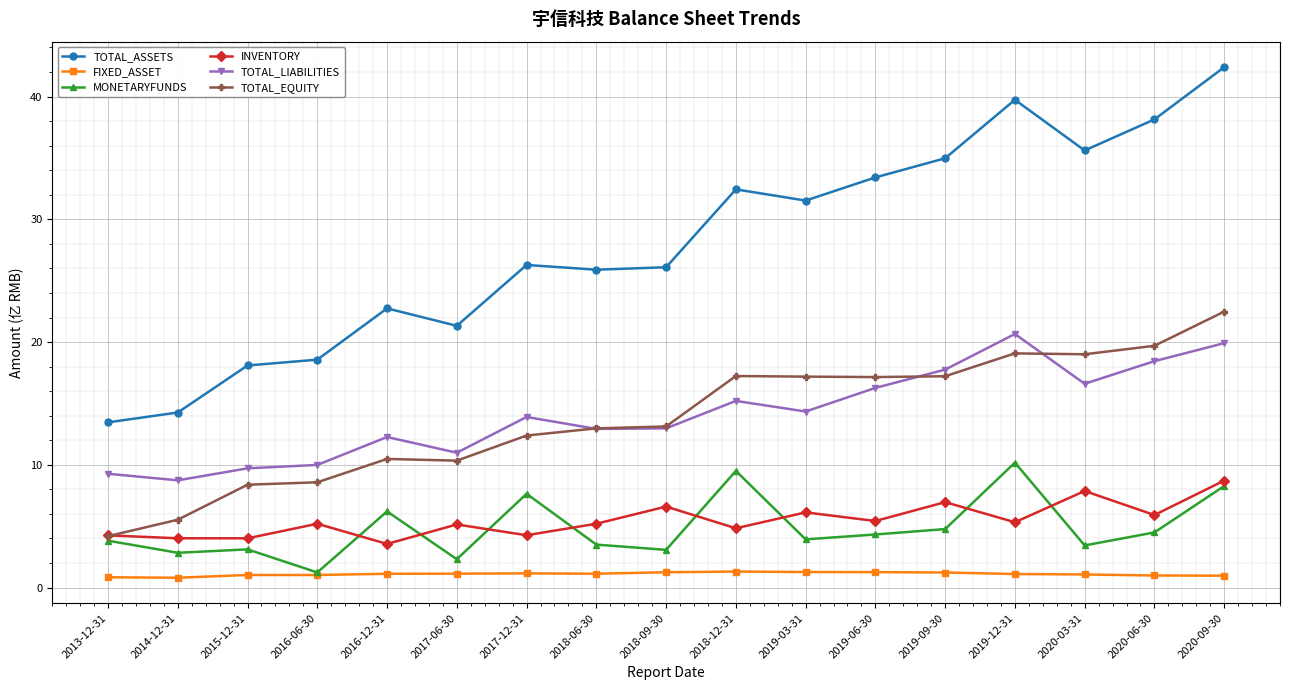

What is the sum of all TOTAL_LIABILITIES values?

239.9